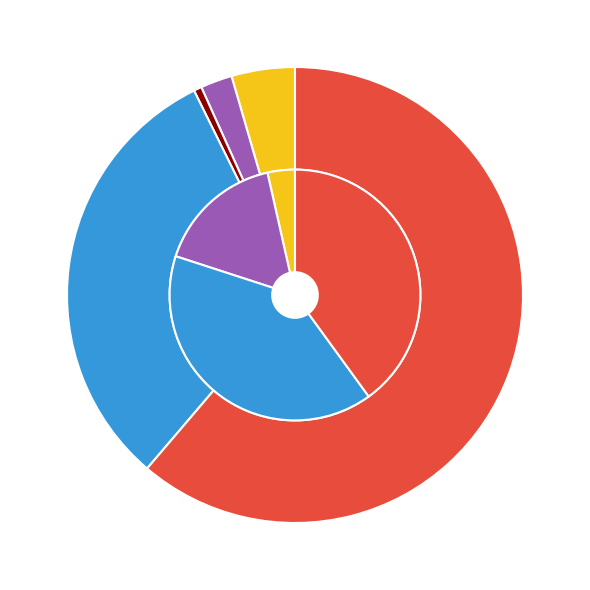

What portion of the pie excludes Robbery?

60.0%